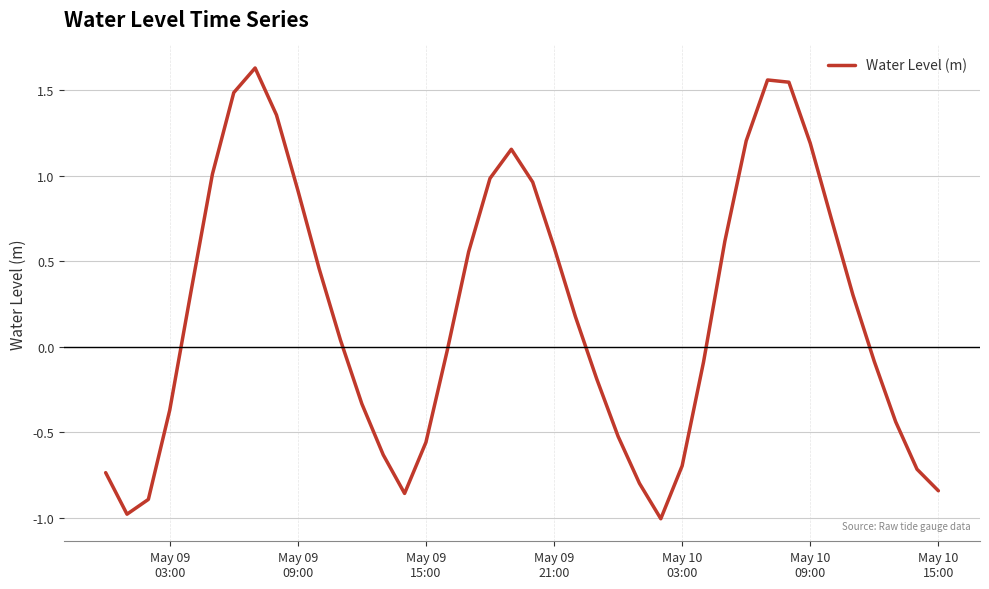

What is the smallest value displayed?

-1.0